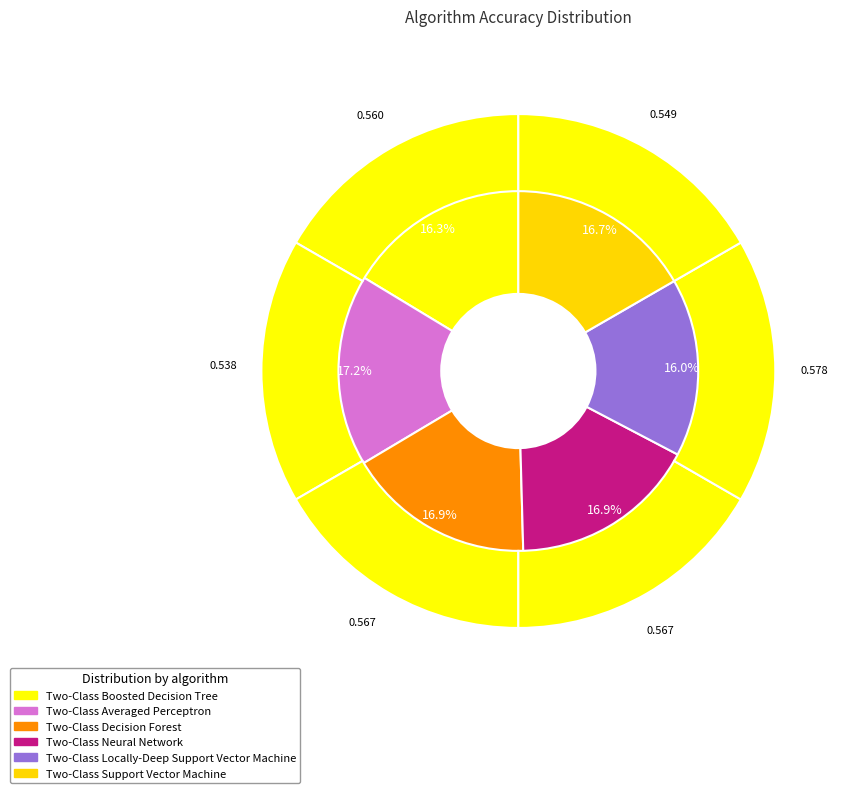

To the nearest percent, what percentage of the pie is Two-Class Decision Forest?

17%